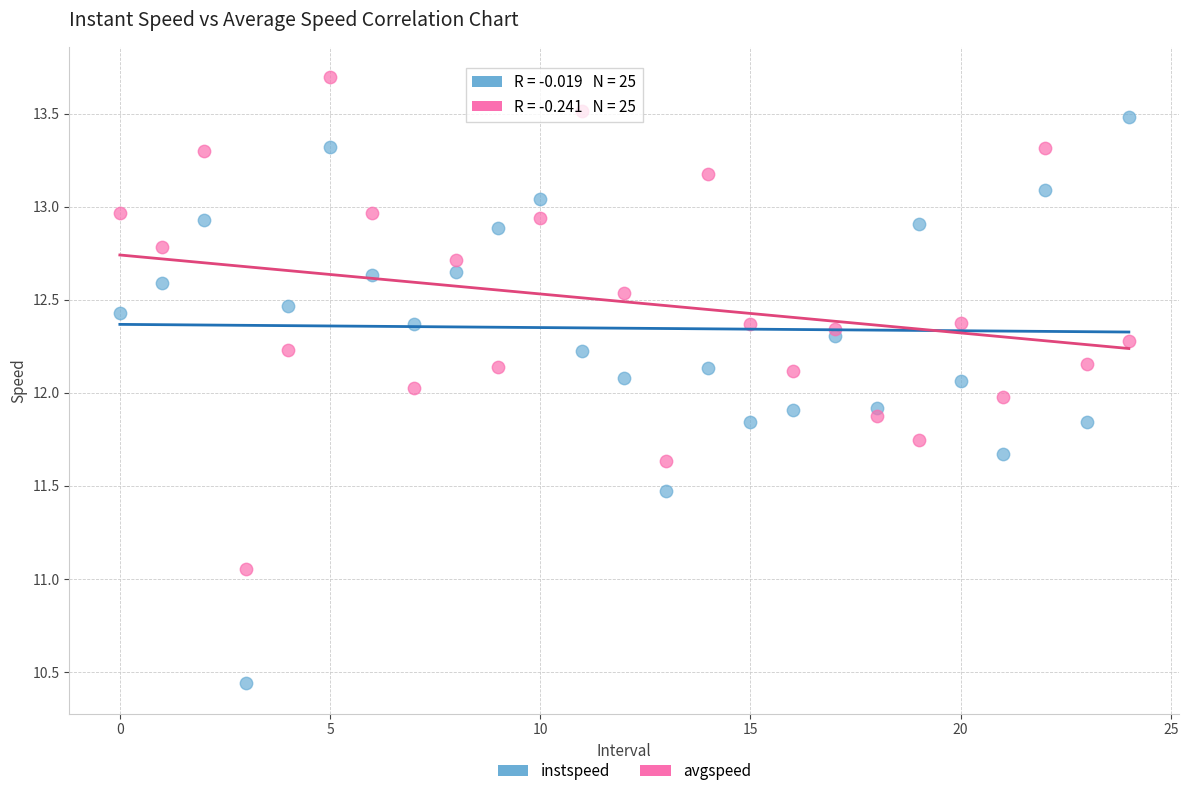

Which series has the widest spread of Y values?

instspeed